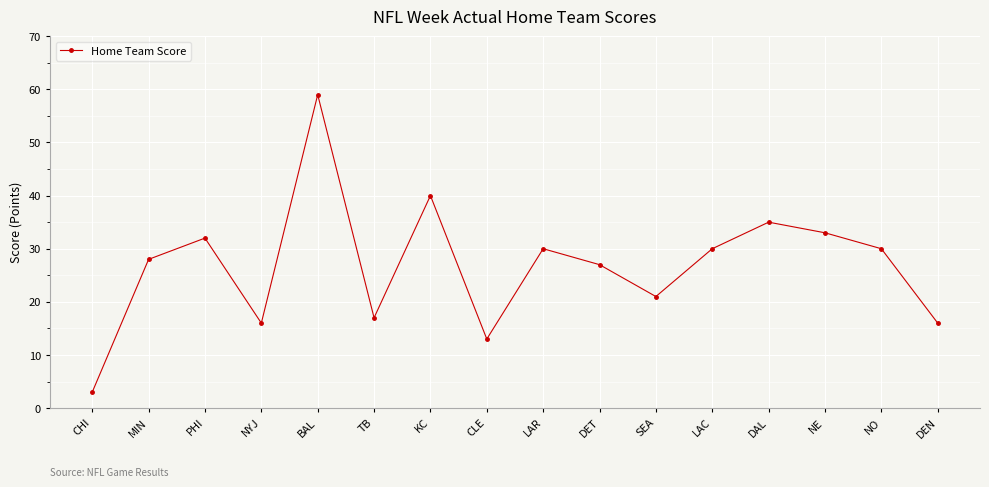

What position from the right is NO?

2